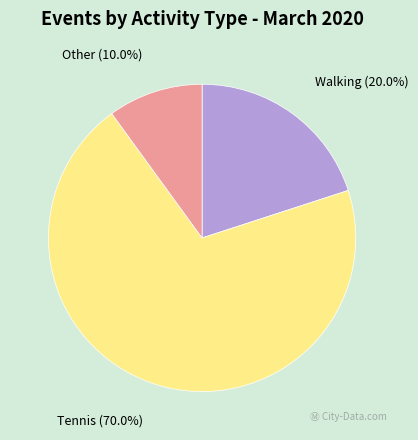

To the nearest percent, what percentage of the pie is Walking?

20%